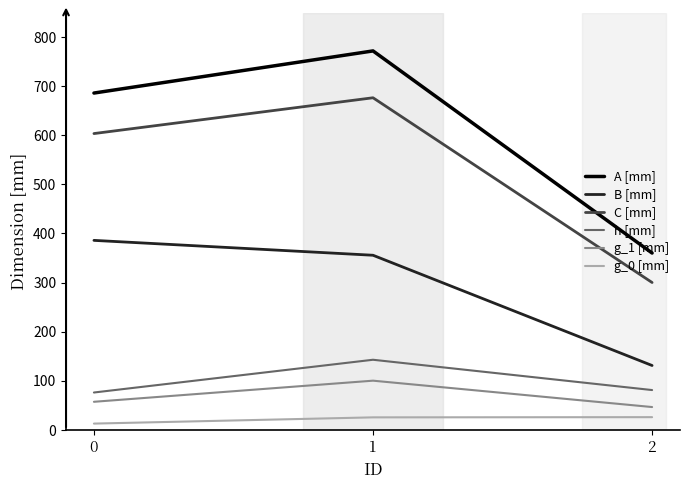

What is the average value of the B [mm] series?

290.8